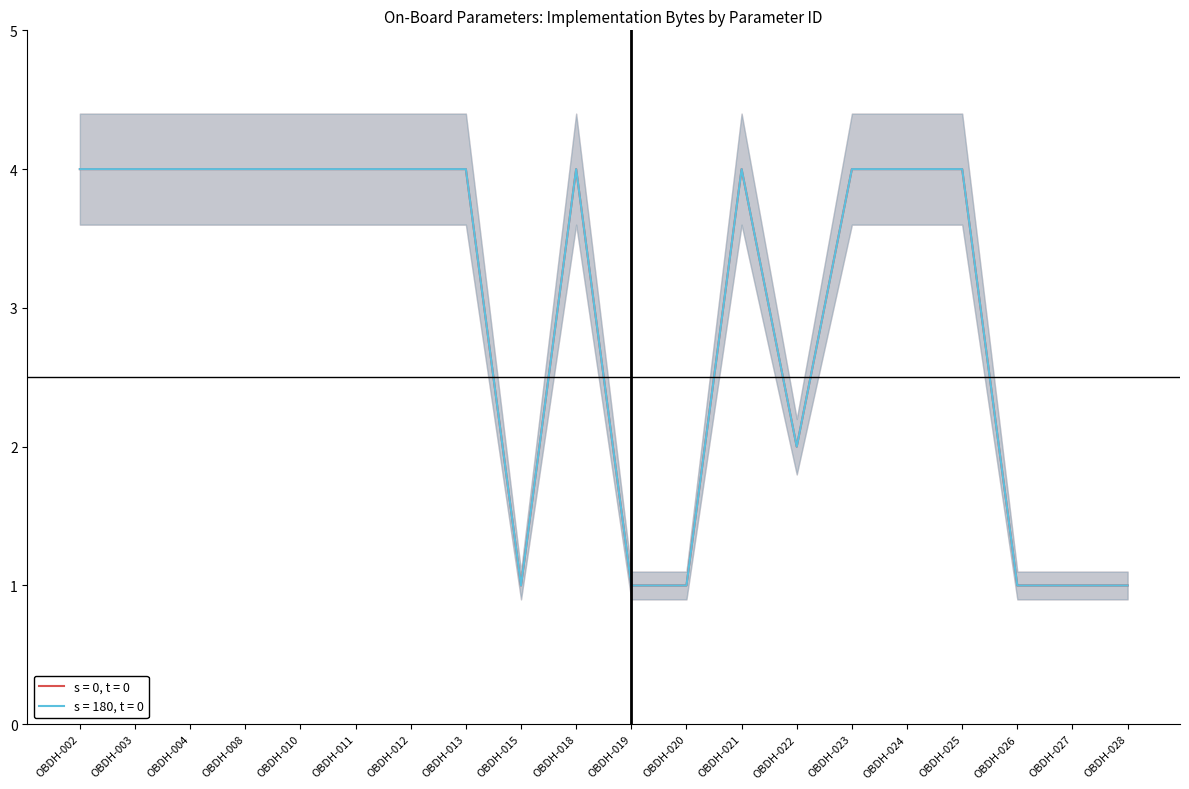

Reading left to right, list all the values displayed in this chart.

s = 0, t = 0: 4	4	4	4	4	4	4	4	1	4	1	1	4	2	4	4	4	1	1	1
s = 180, t = 0: 4	4	4	4	4	4	4	4	1	4	1	1	4	2	4	4	4	1	1	1